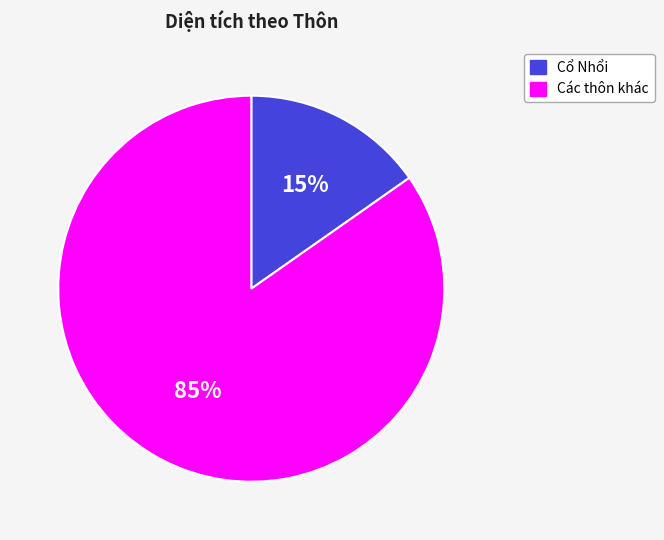

Is the sum of Các thôn khác and Cổ Nhổi greater than half?

Yes